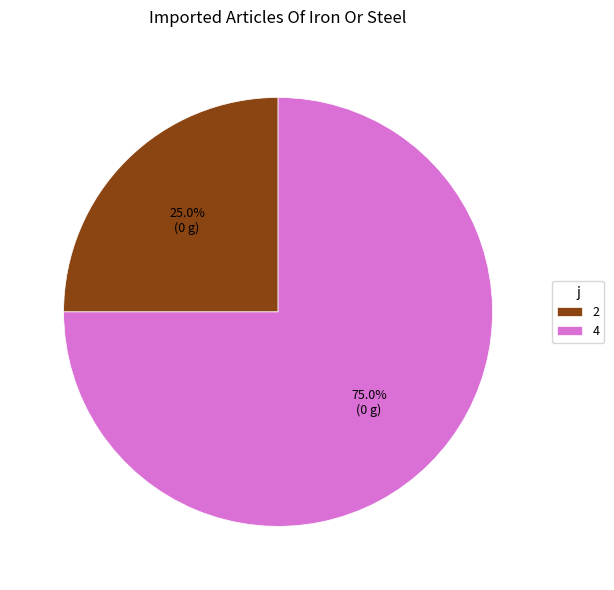

Is it true that 2 is 25% of the pie?

True